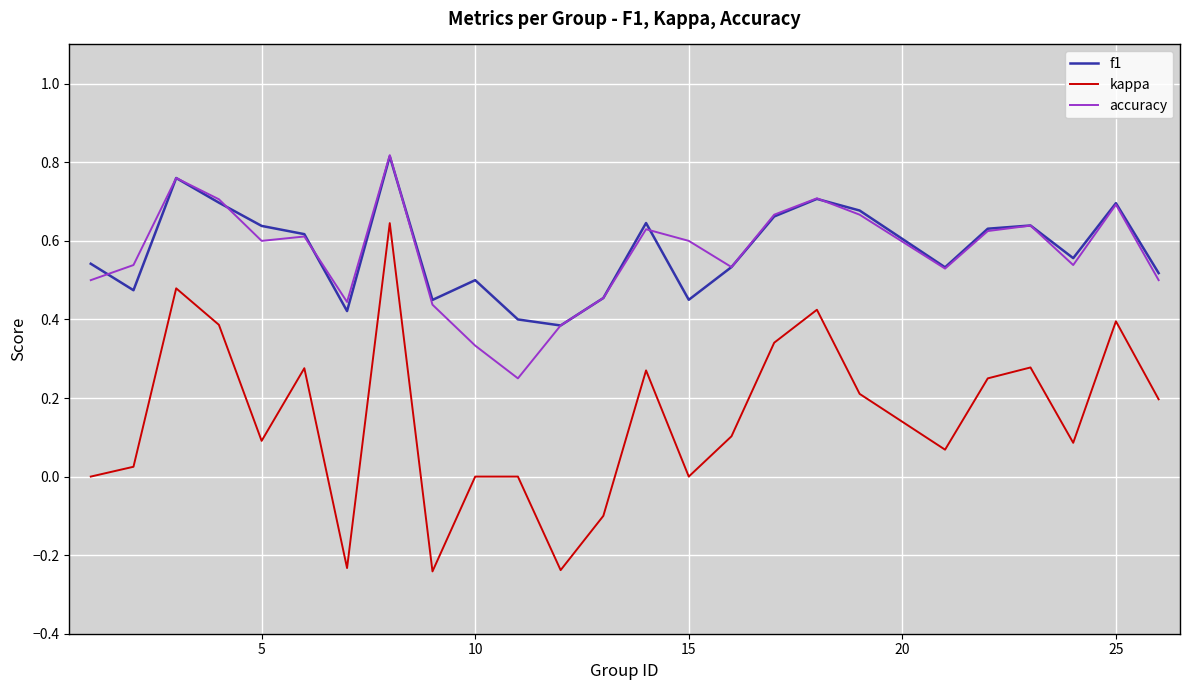

True or false: f1 and kappa intersect in this chart.

False